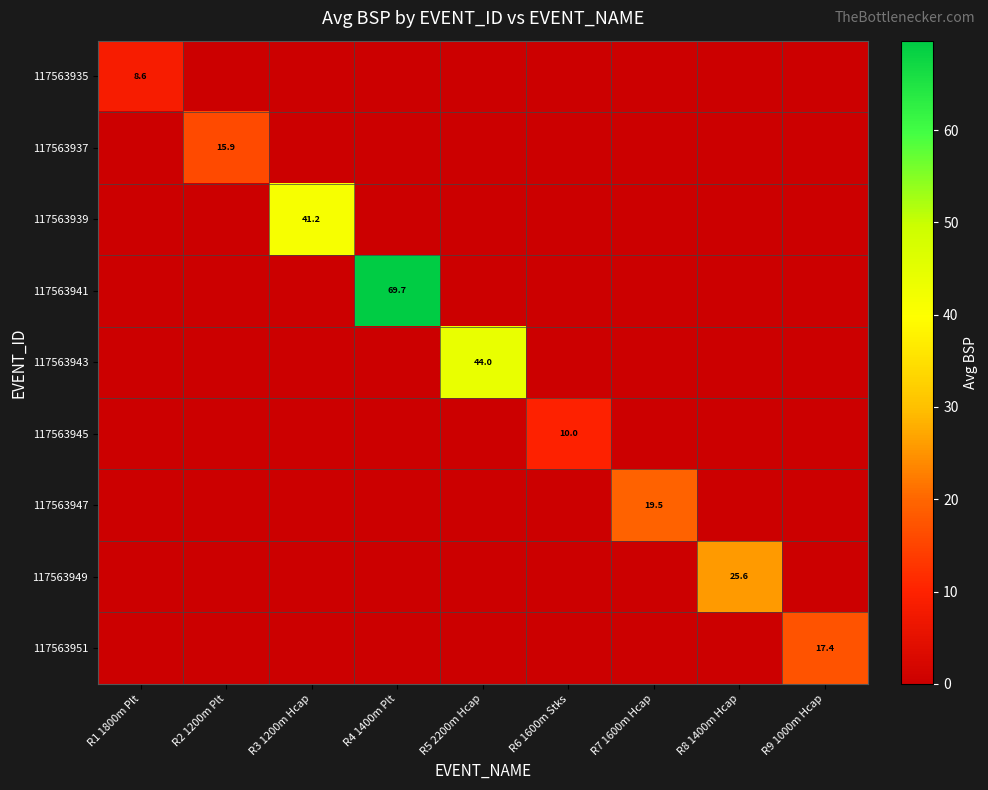

The value of 117563939 at R3 1200m Hcap is 41.2. True or false?

True